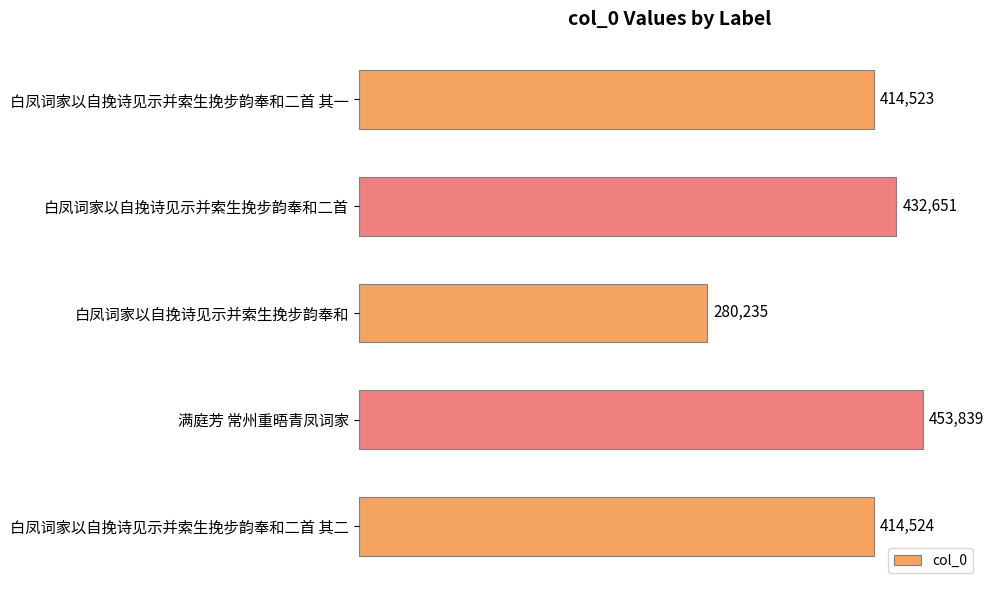

Reading top to bottom, list all the values displayed in this chart.

白凤词家以自挽诗见示并索生挽步韵奉和二首 其一=414523	白凤词家以自挽诗见示并索生挽步韵奉和二首=432651	白凤词家以自挽诗见示并索生挽步韵奉和=280235	满庭芳 常州重晤青凤词家=453839	白凤词家以自挽诗见示并索生挽步韵奉和二首 其二=414524